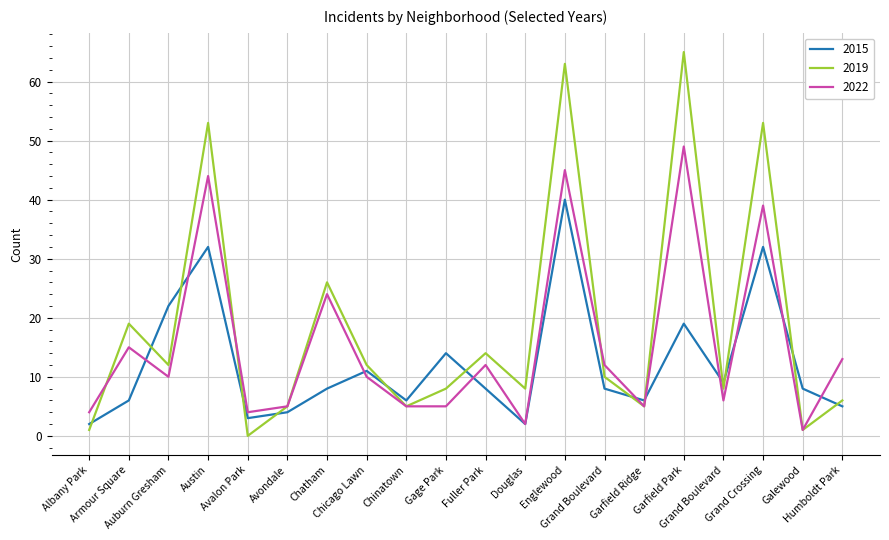

What is the average value of the 2022 series?

16